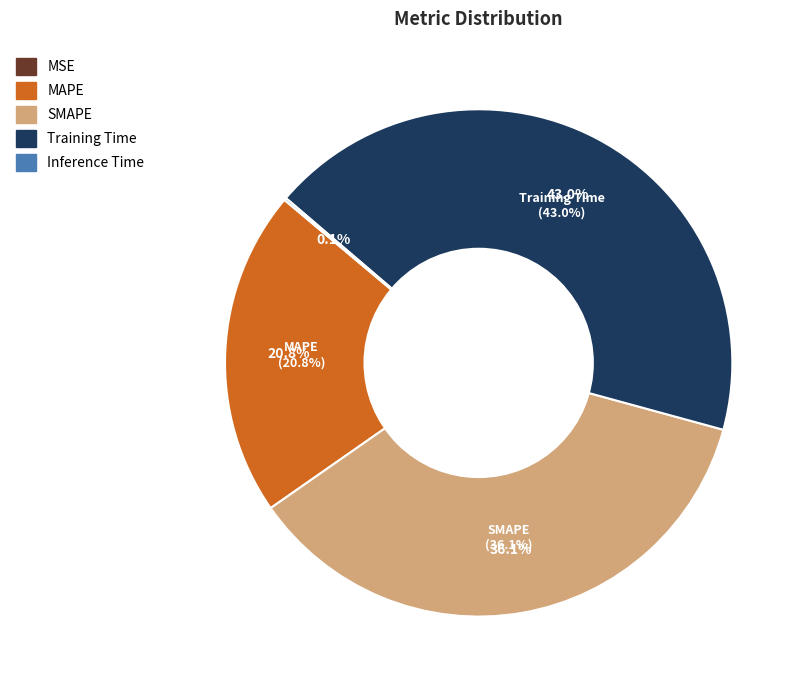

Does MAPE represent more than half of the total?

No